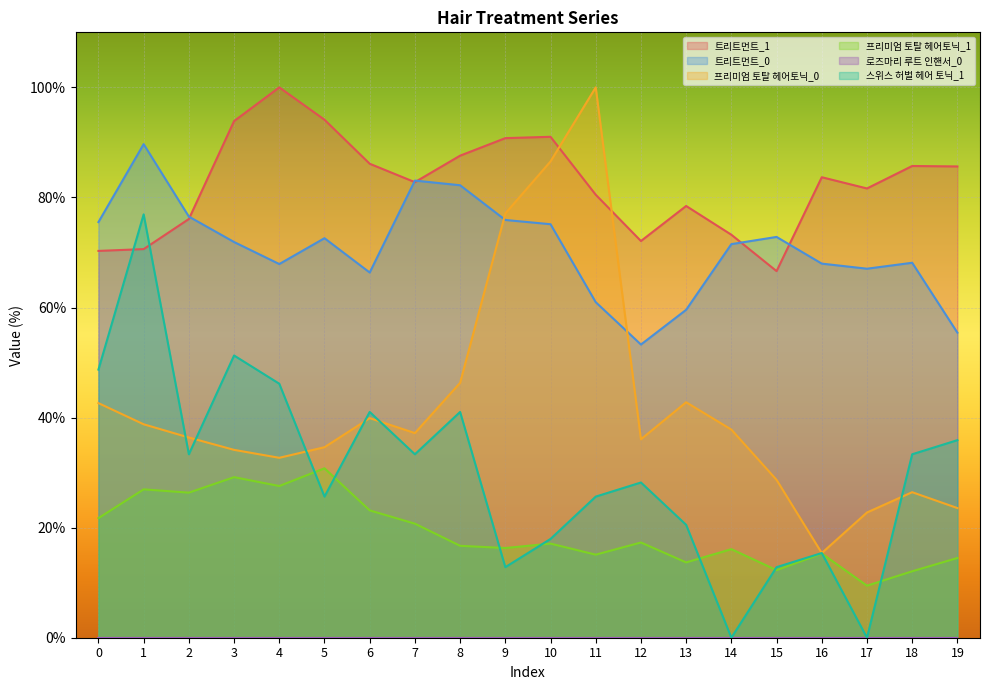

Reading left to right, what are all the values shown in this chart?

트리트먼트_1: 0=70.3	1=70.6	2=76.1	3=93.9	4=100.0	5=94.1	6=86.1	7=82.8	8=87.6	9=90.8	10=91.0	11=80.5	12=72.1	13=78.4	14=73.2	15=66.6	16=83.7	17=81.6	18=85.7	19=85.6
트리트먼트_0: 0=75.5	1=89.7	2=76.5	3=71.9	4=67.9	5=72.6	6=66.4	7=83.1	8=82.2	9=75.9	10=75.1	11=61.0	12=53.3	13=59.6	14=71.5	15=72.8	16=68.0	17=67.1	18=68.1	19=55.4
프리미엄 토탈 헤어토닉_0: 0=42.6	1=38.8	2=36.4	3=34.1	4=32.7	5=34.6	6=39.9	7=37.2	8=46.3	9=77.1	10=86.5	11=100.0	12=36.1	13=42.8	14=37.8	15=28.7	16=15.4	17=22.8	18=26.4	19=23.6
프리미엄 토탈 헤어토닉_1: 0=21.7	1=27.0	2=26.4	3=29.2	4=27.6	5=30.8	6=23.1	7=20.7	8=16.7	9=16.3	10=17.1	11=15.1	12=17.3	13=13.7	14=16.1	15=12.3	16=15.3	17=9.5	18=12.1	19=14.5
스위스 허벌 헤어 토닉_1: 0=48.7	1=76.9	2=33.3	3=51.3	4=46.2	5=25.6	6=41.0	7=33.3	8=41.0	9=12.8	10=17.9	11=25.6	12=28.2	13=20.5	14=0.0	15=12.8	16=15.4	17=0.0	18=33.3	19=35.9